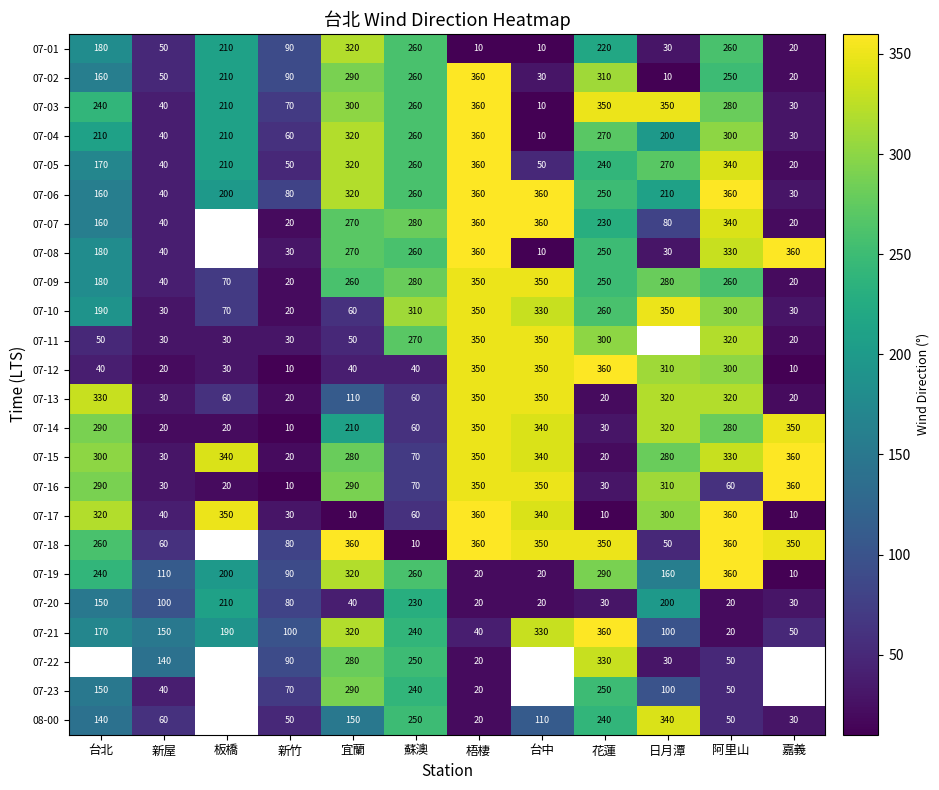

Where does the 07-19 series first go above 200?

台北